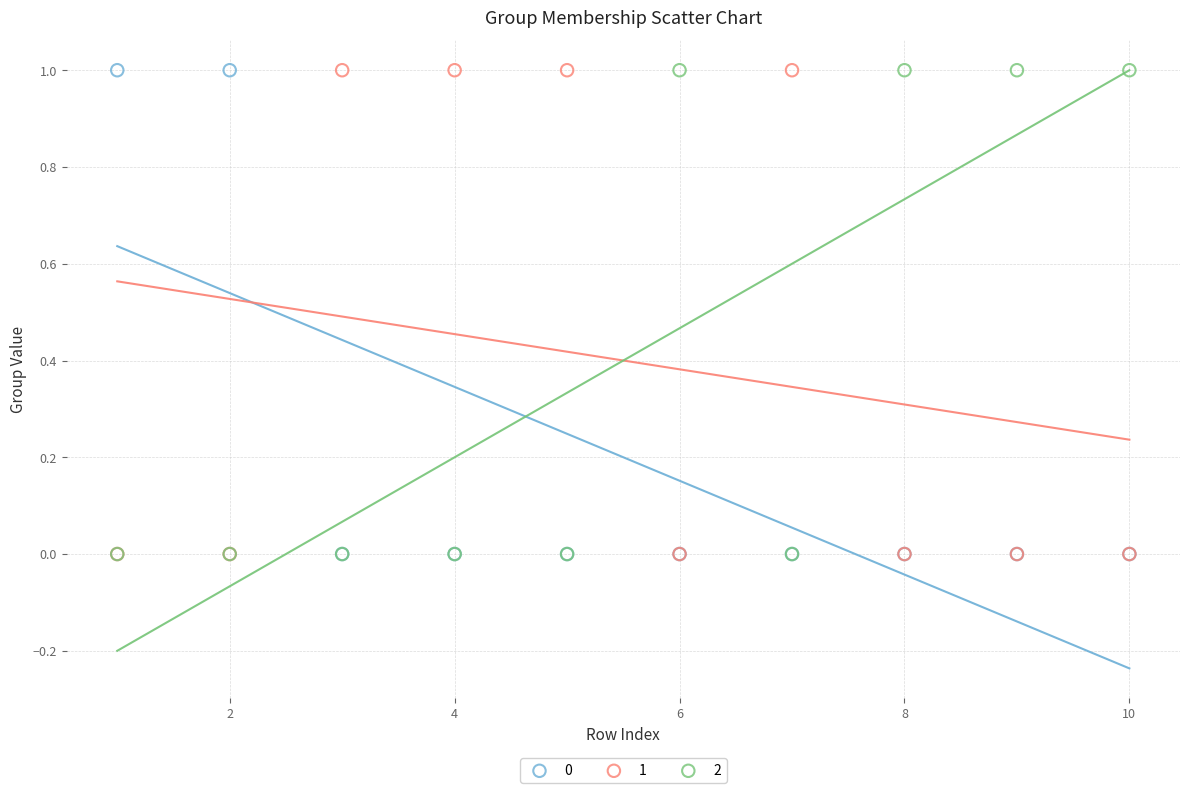

What are all the series names shown in the legend?

0, 1, 2